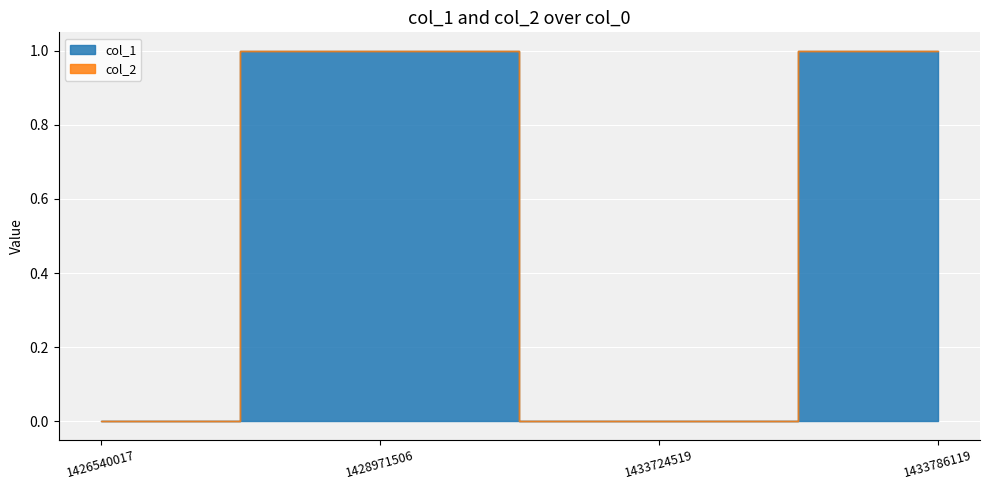

Is the value of col_1 at 1426540017 greater than the value of col_2 at 1433724519?

No